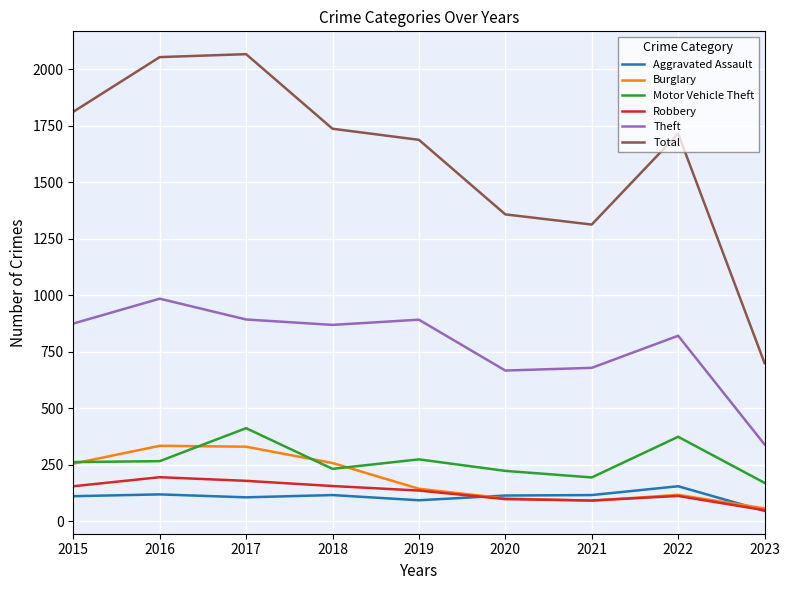

True or false: Total has more than 0 points higher than both neighbors.

True